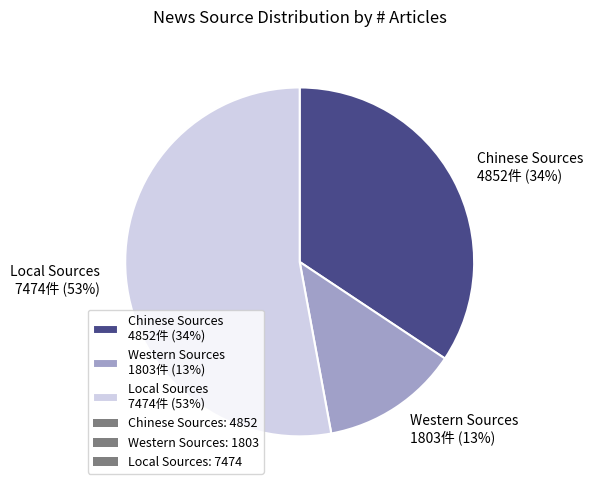

Which slice represents more than half of the pie?

Local Sources